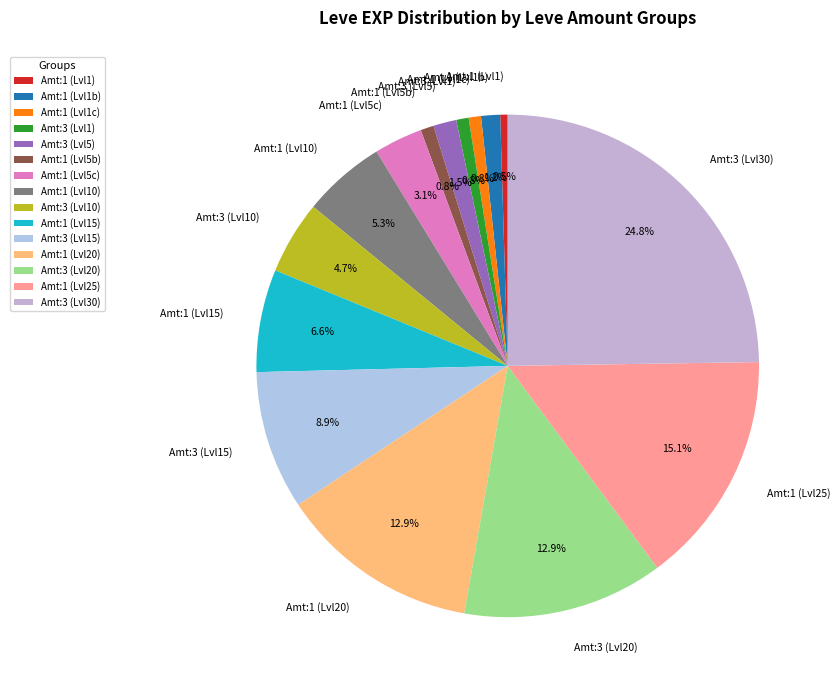

Combined, what portion of the pie is Amt:3 (Lvl20) and Amt:3 (Lvl30)?

37.7%